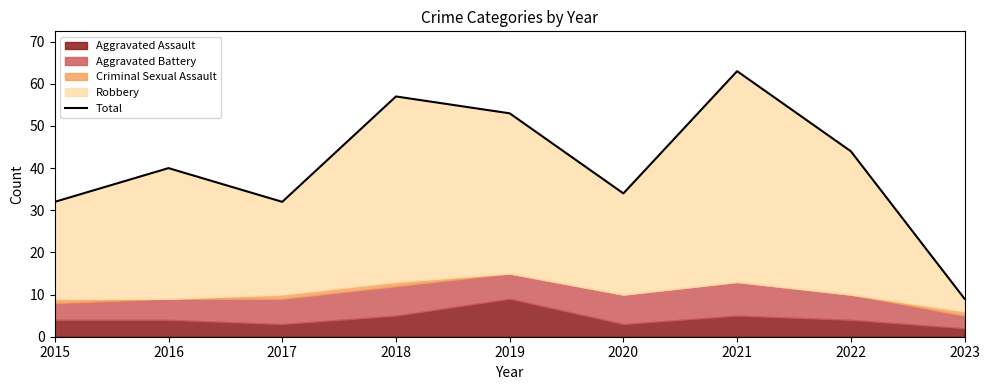

What is the value of the 8th point from the left?

44